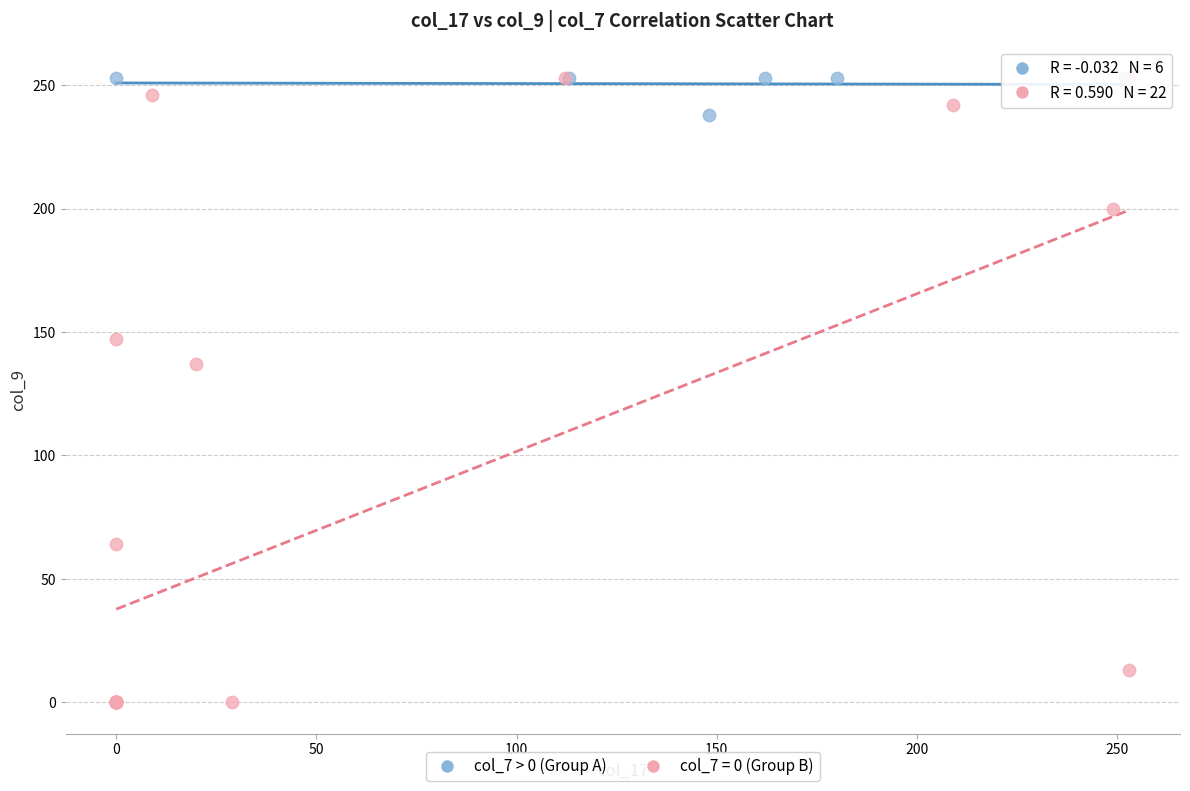

Which series reaches the minimum Y coordinate?

col_7 = 0 (Group B)